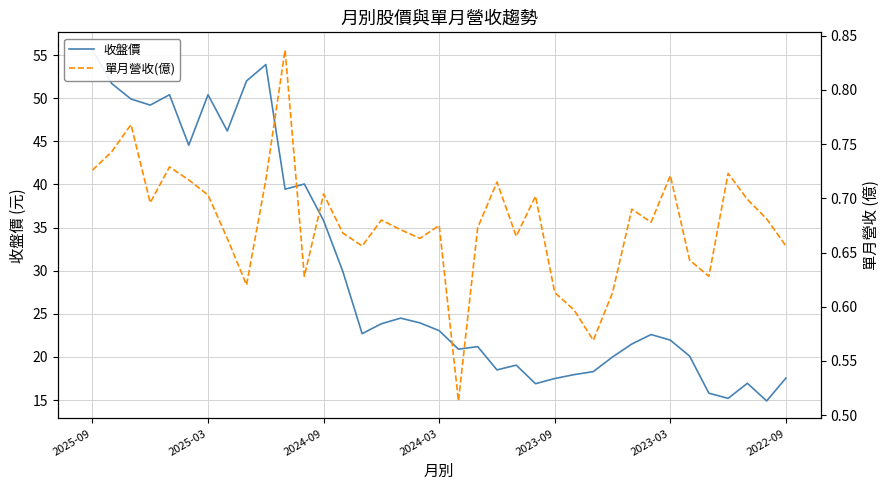

How many interior local peaks does the 單月營收(億) series have?

11